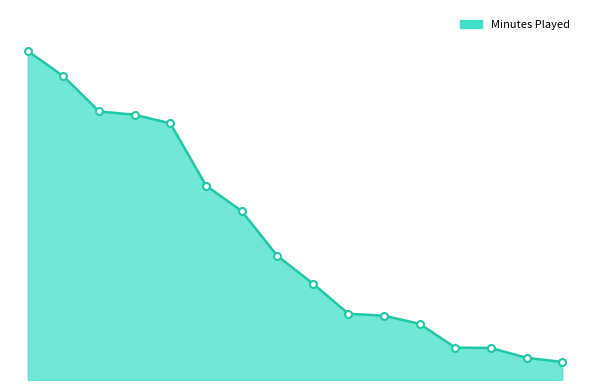

Is this an area chart (filled region under the line)?

Yes